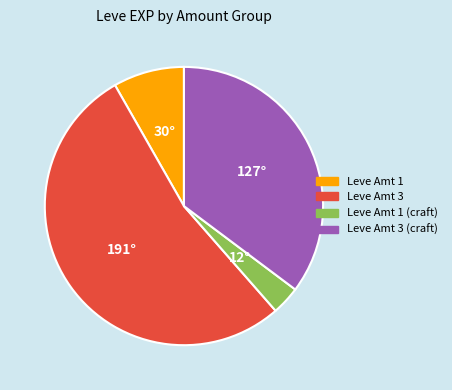

Is there a majority slice in this chart?

Yes